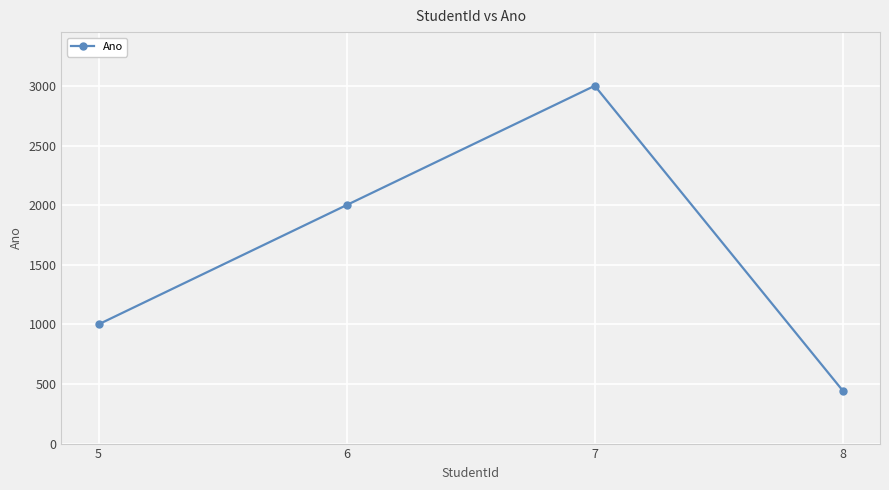

Reading right to left, extract all data points from this chart.

8=444	7=3003	6=2002	5=1001